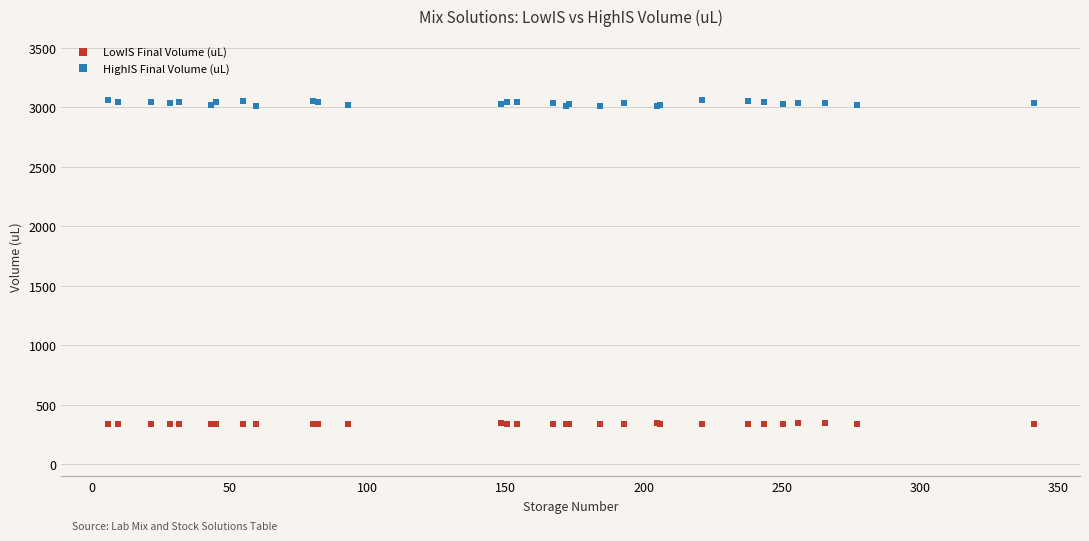

Which series reaches the maximum Y coordinate?

HighIS Final Volume (uL)